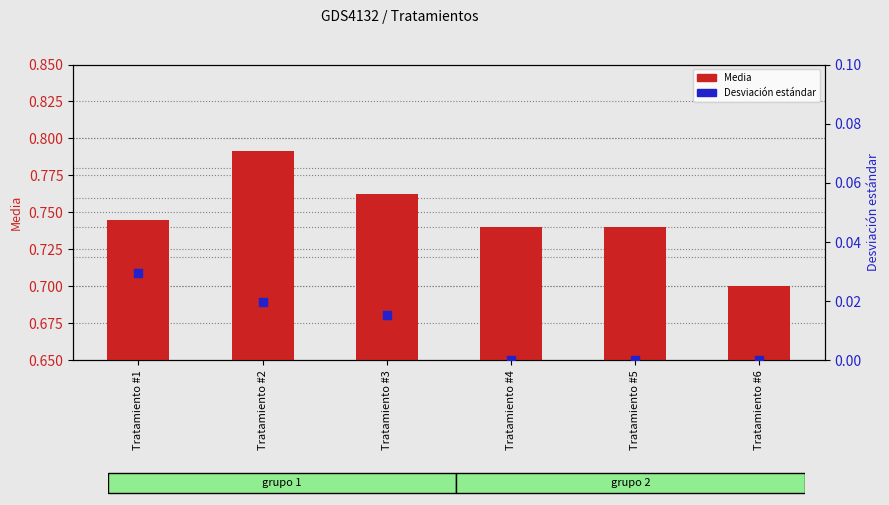

What are all the series names shown in the legend?

Media, Desviación estándar